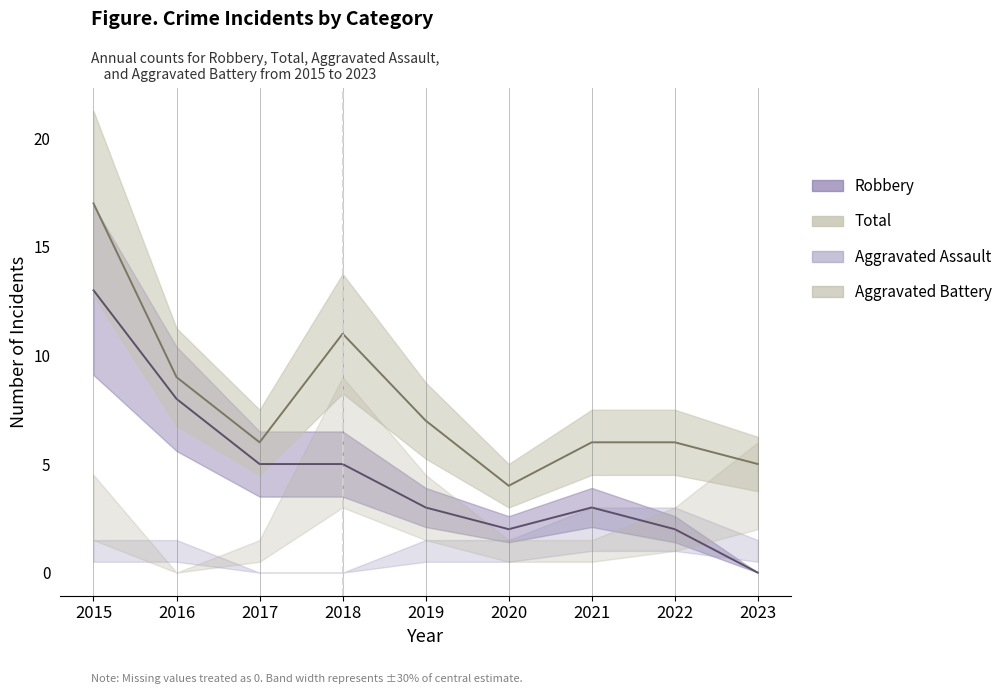

What is the average value of the Robbery series?

5